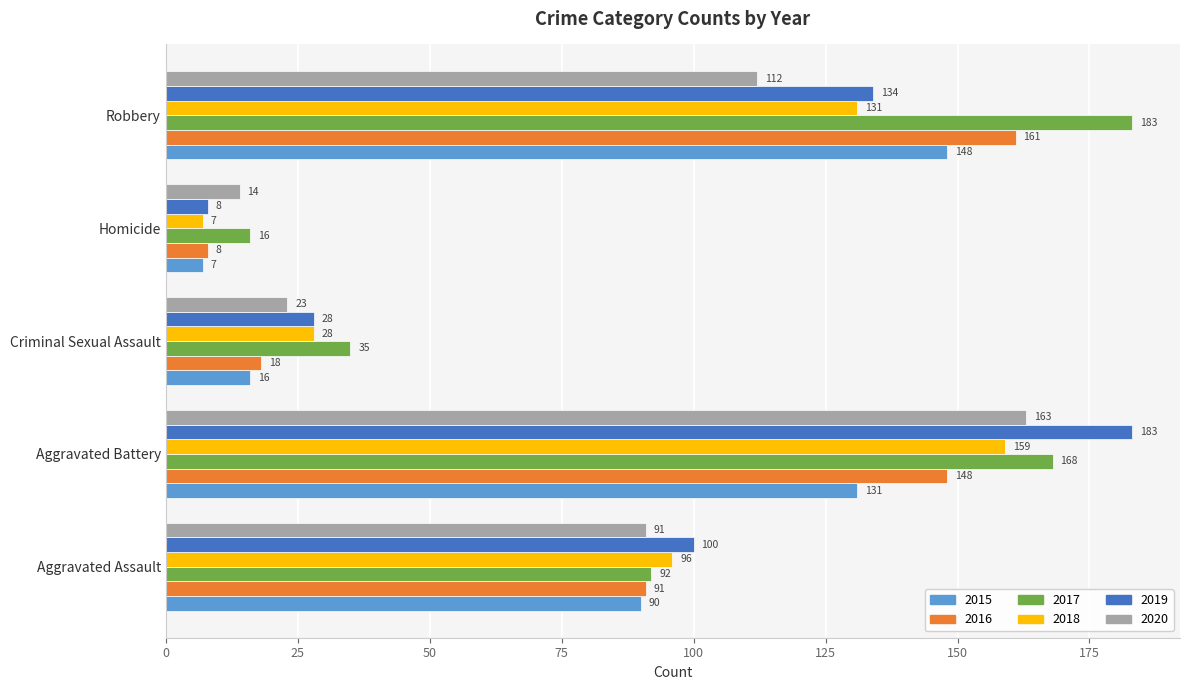

What is the sum of all 2015 values?

392